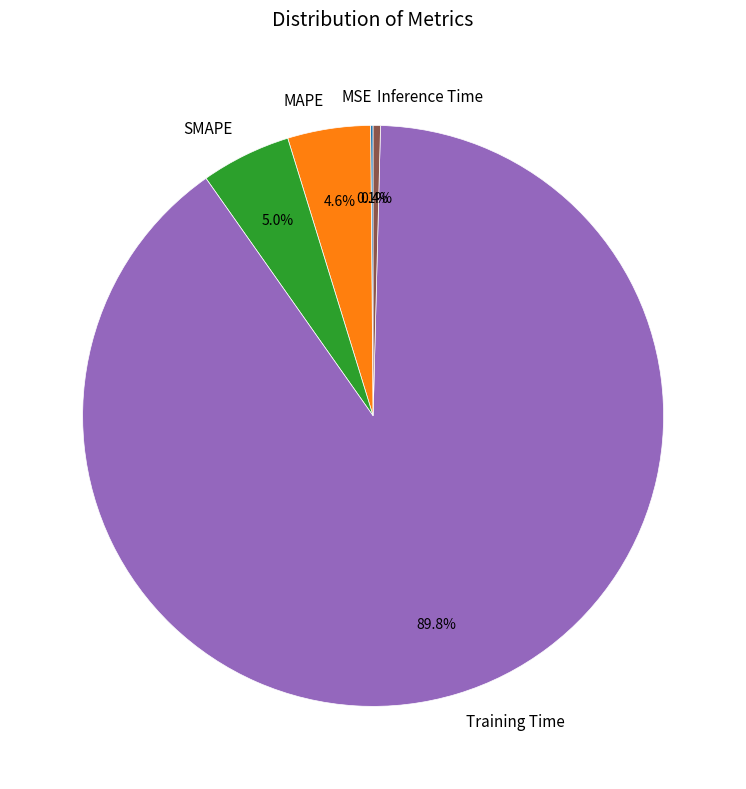

Is there any slice that represents more than half of the pie?

Yes